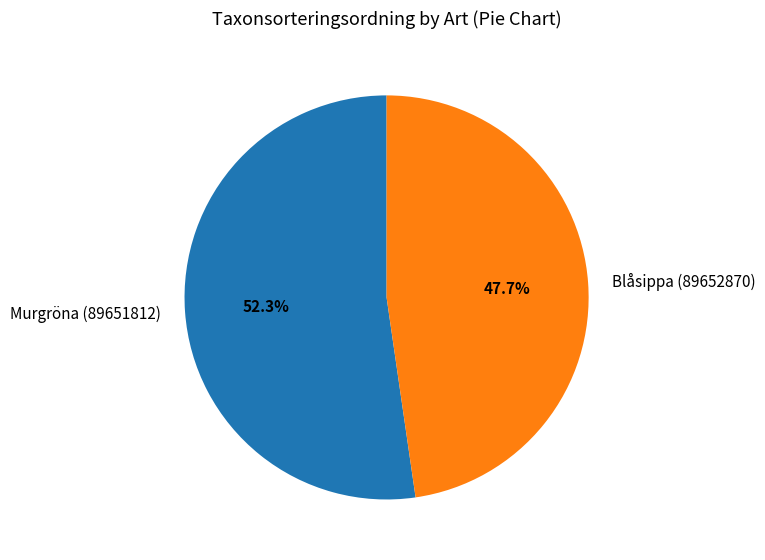

Combined, what portion of the pie is Murgröna (89651812) and Blåsippa (89652870)?

100.0%